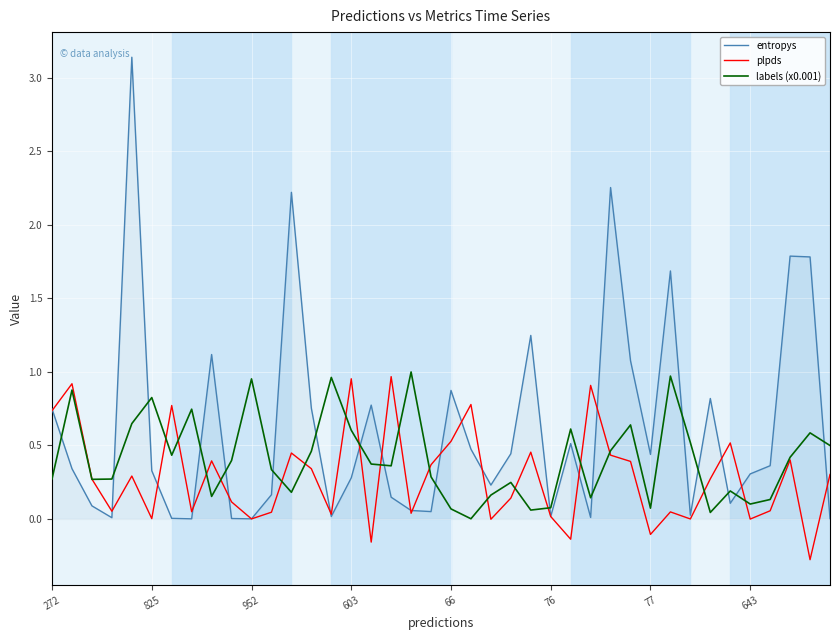

List the series in order of their peak value, lowest first.

plpds, labels (x0.001), entropys